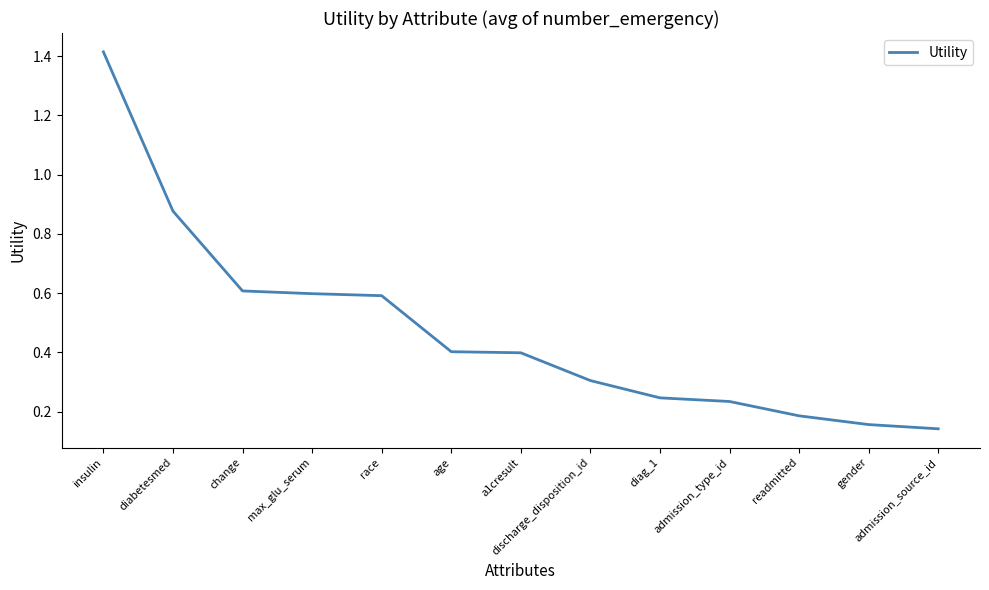

What position from the left is admission_type_id?

10